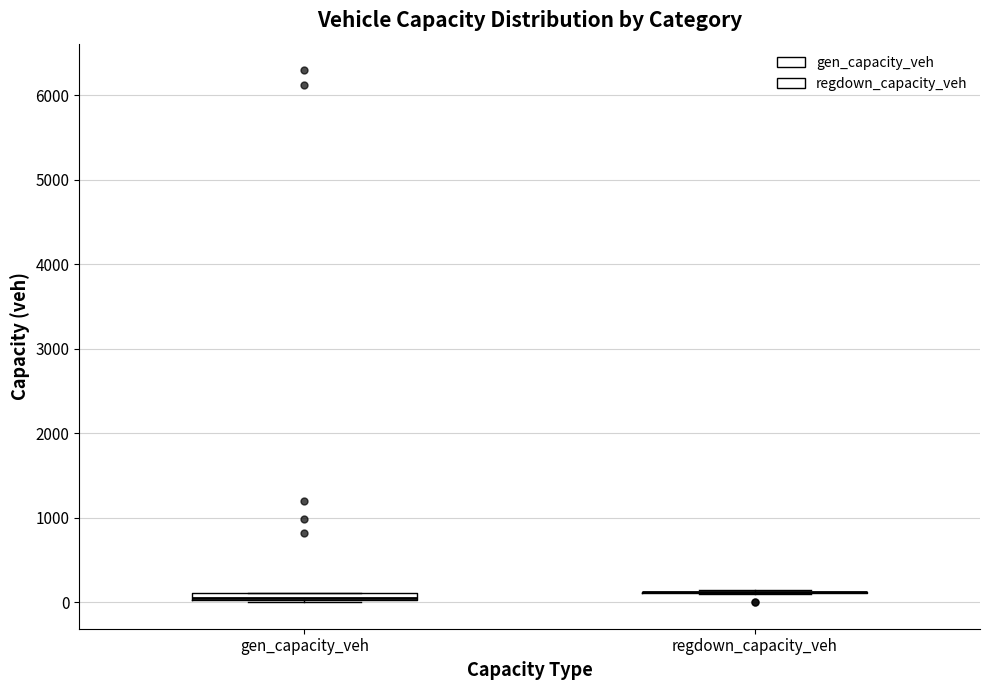

Where is the upper edge of the box for gen_capacity_veh on the y-axis? The values are not printed on the chart, so give them approximately, as read against the axis.

100